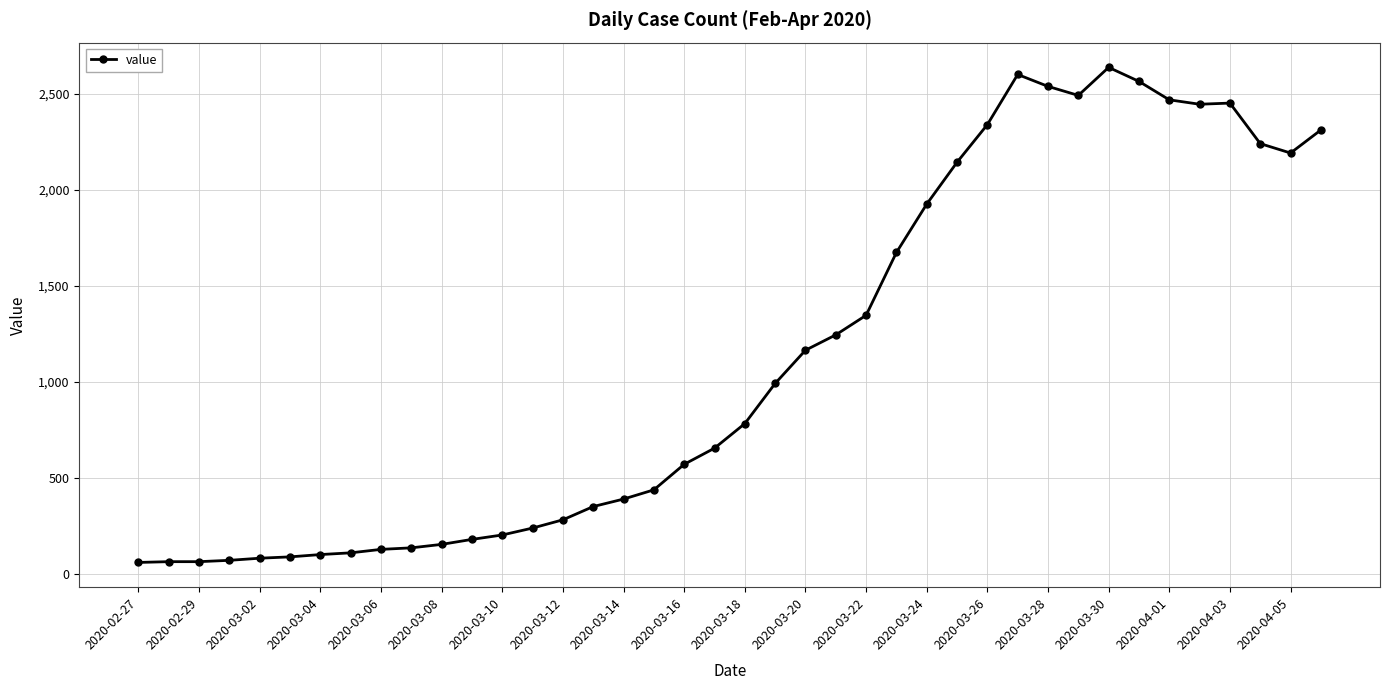

True or false: there are more than 1 points higher than both neighbors.

True